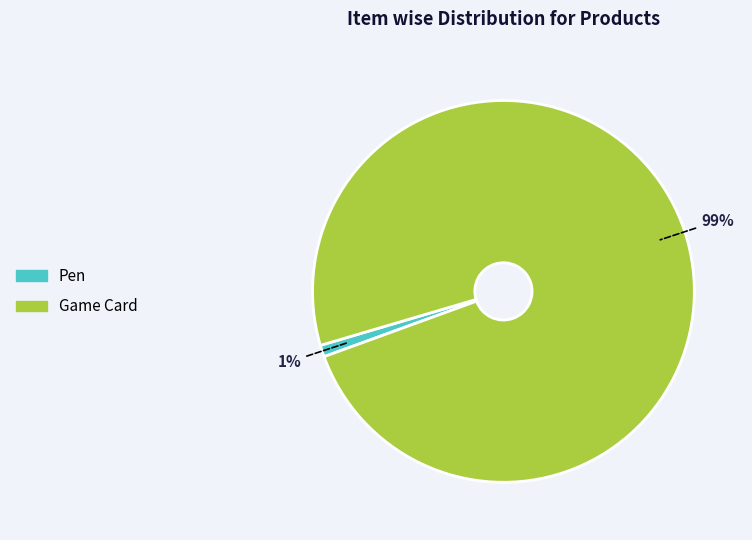

Do Game Card and Pen together represent more than half of the pie?

Yes